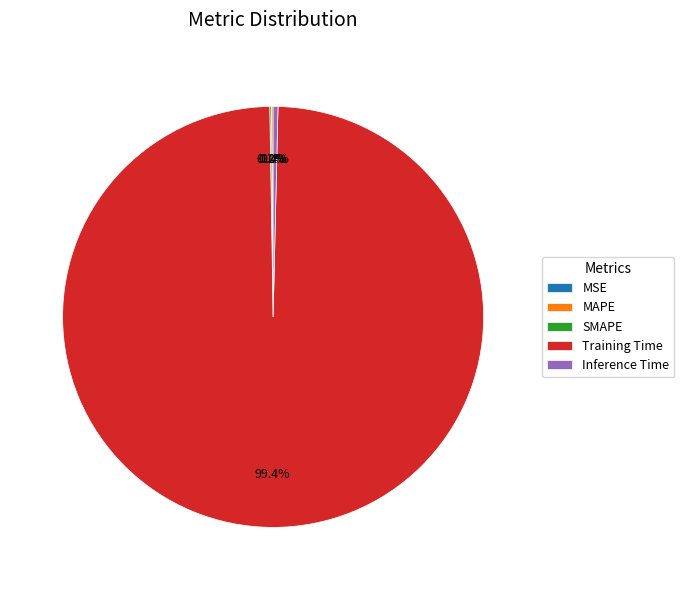

What percentage is NOT represented by Training Time?

0.6%